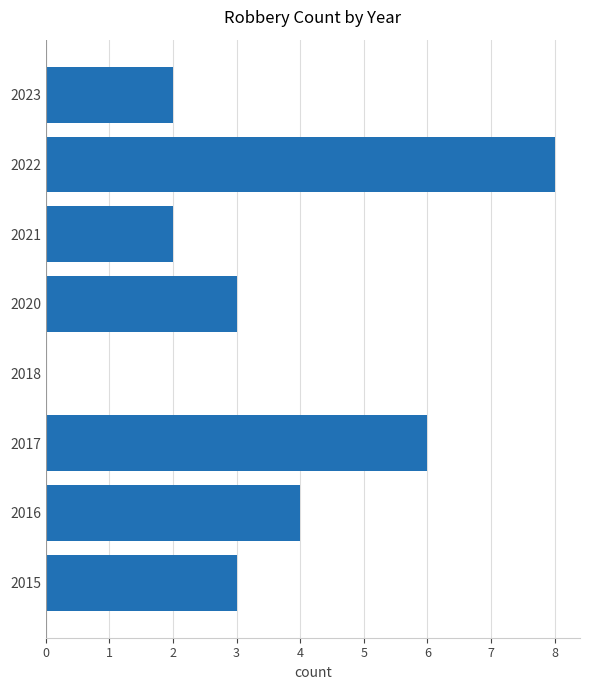

Which category has the highest value across all series?

2022